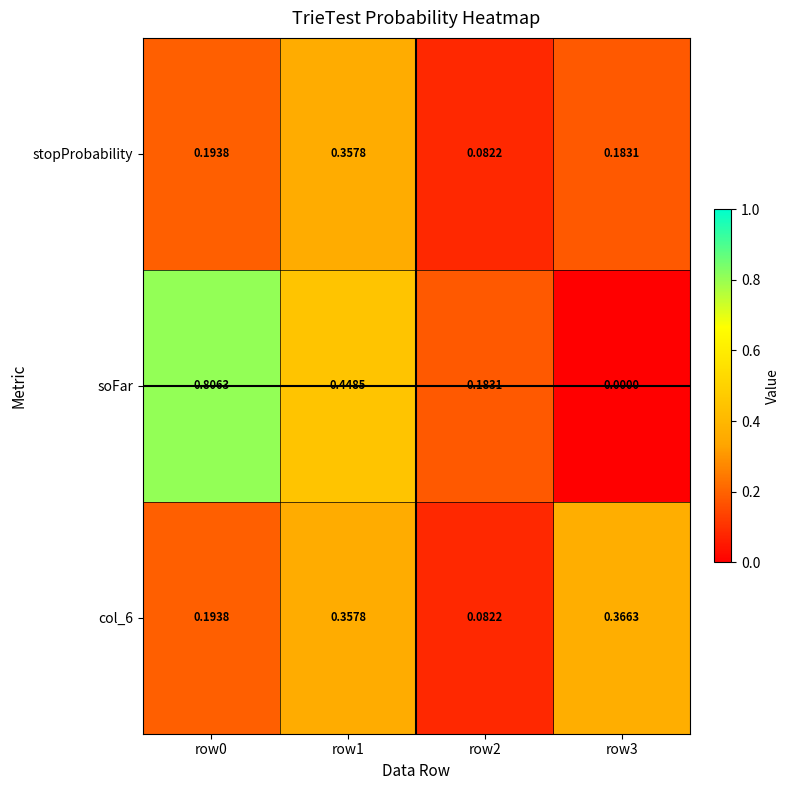

Between row0 and row2, which series saw the biggest shift?

soFar